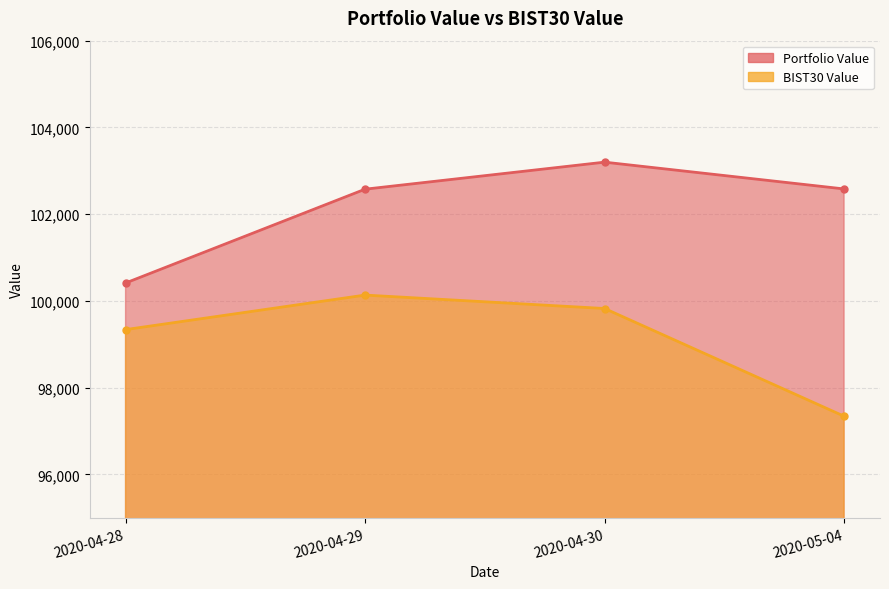

What is the approximate value of BIST30 Value at 2020-05-04?

97340.6